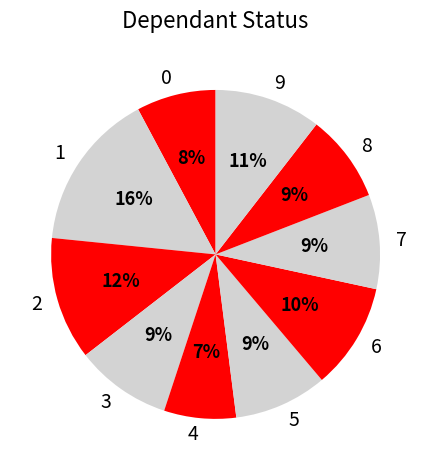

How many slices are in this pie chart?

10